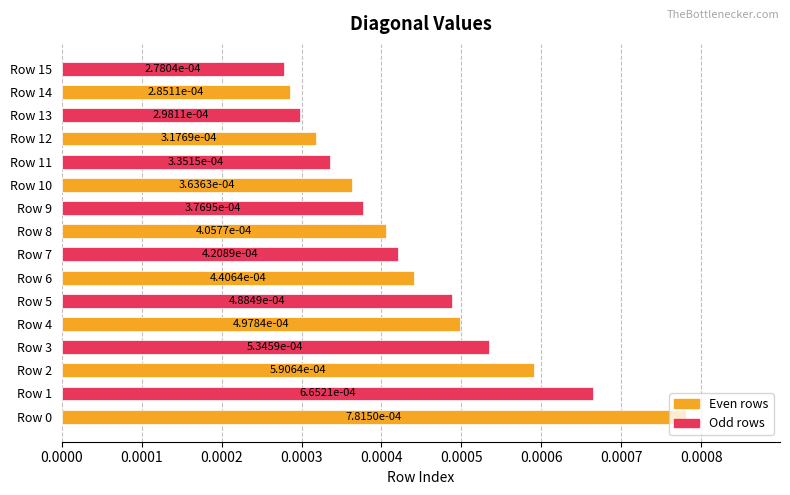

At how many categories does at least one series exceed 0?

8